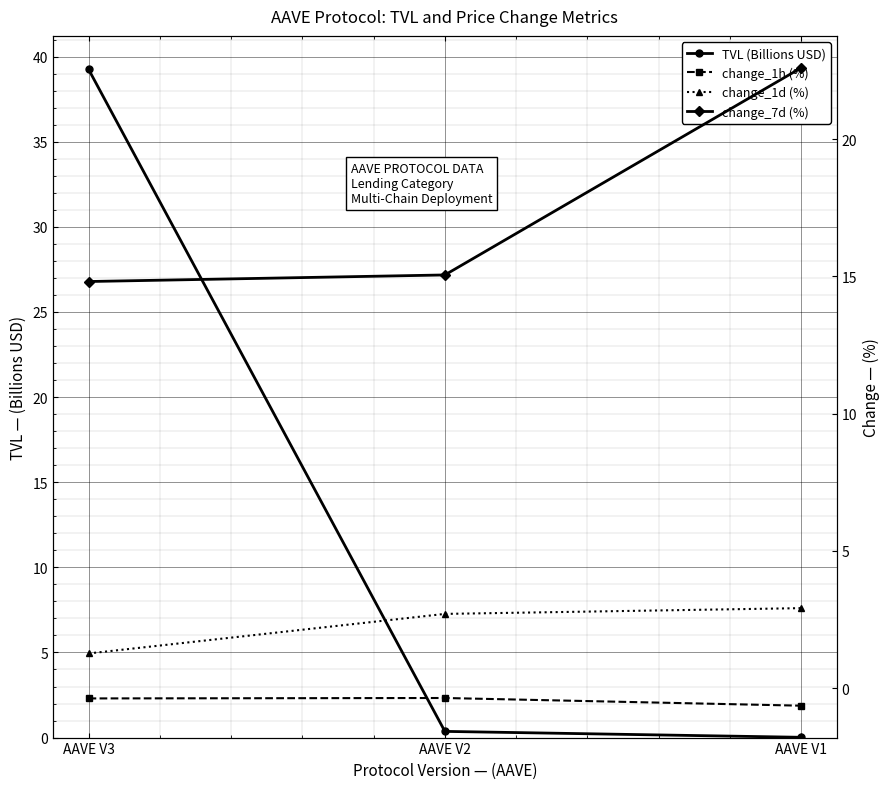

Which series has the largest range (max minus min)?

TVL (Billions USD)